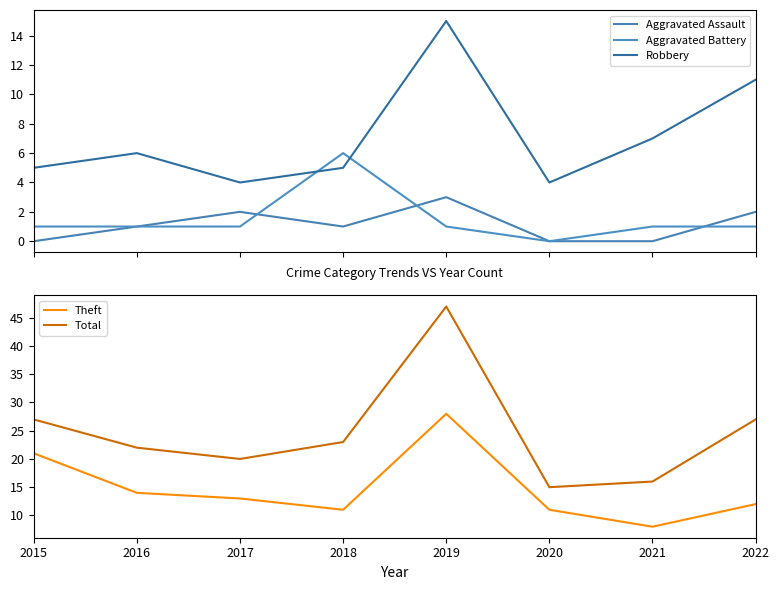

At which category does Total reach its first local valley?

2017